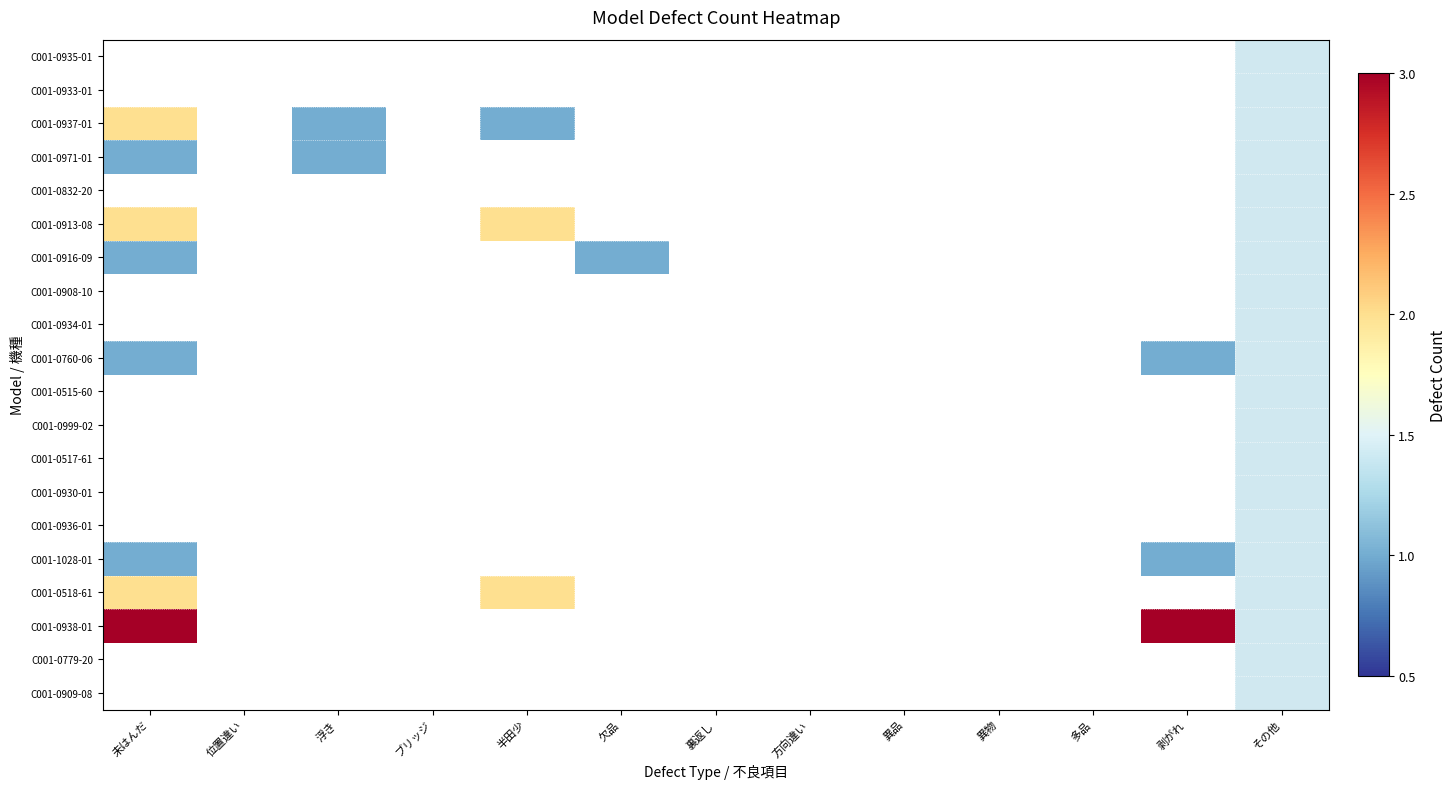

Between 位置違い and 異物, which series saw the biggest shift?

C001-0935-01